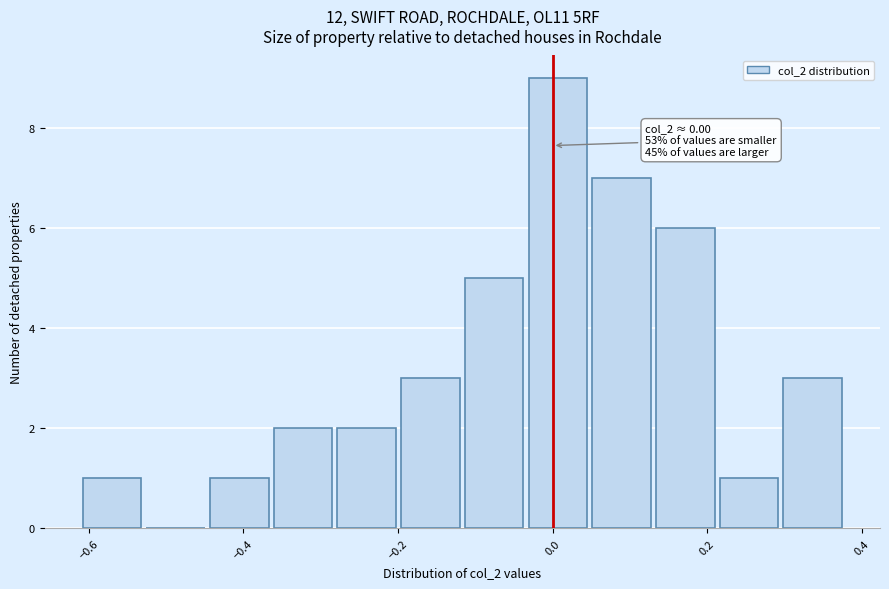

Which range on the x-axis has the tallest bar?

-0.04 to 0.04